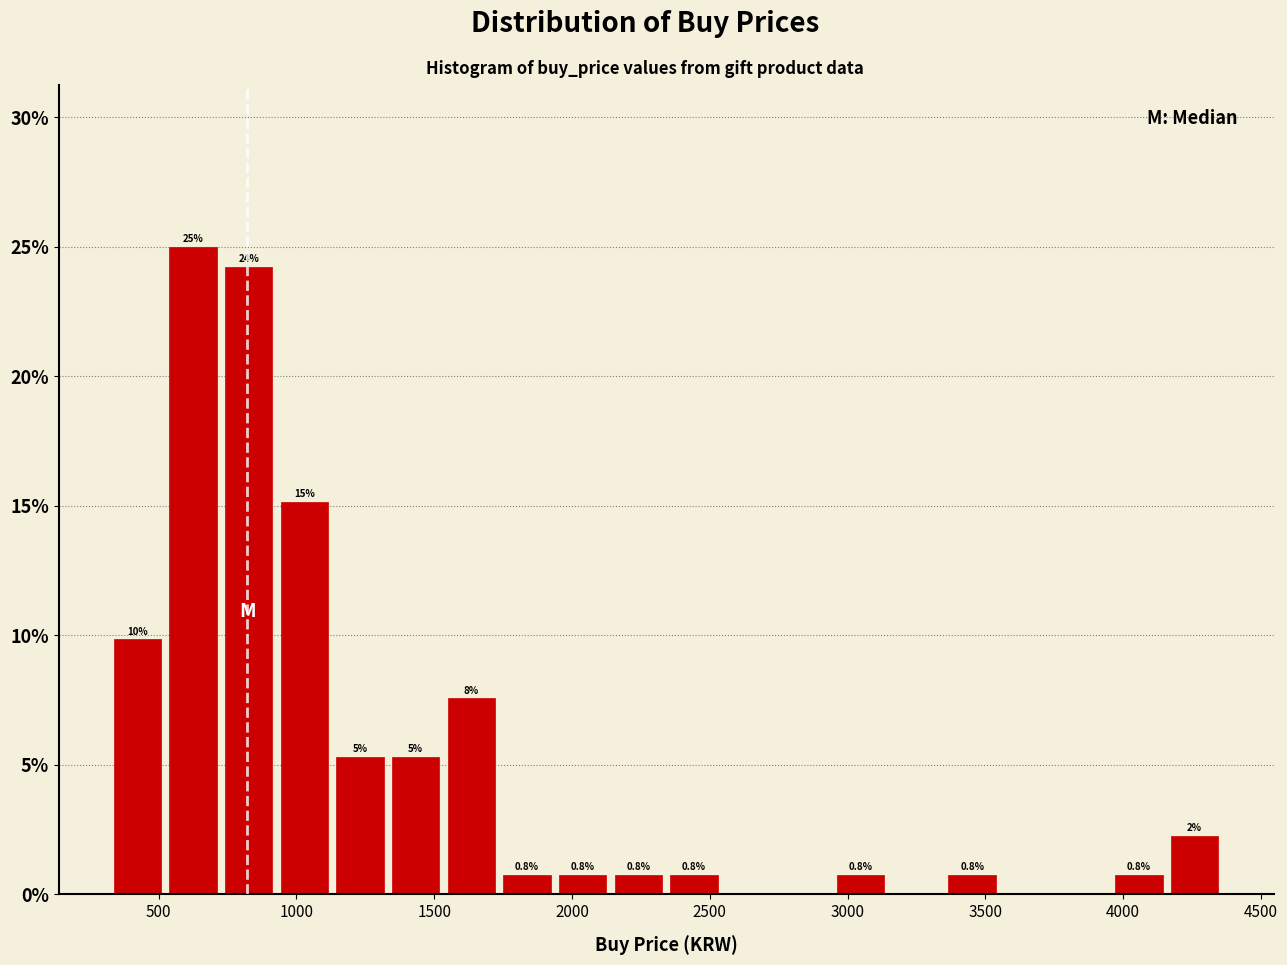

Over which range of the x-axis is the bar tallest?

500 to 750